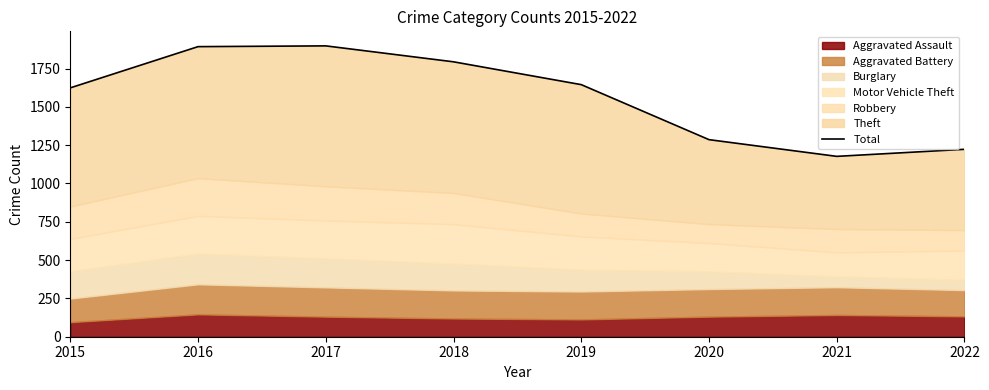

What is the value of the 3rd point from the left?

1898